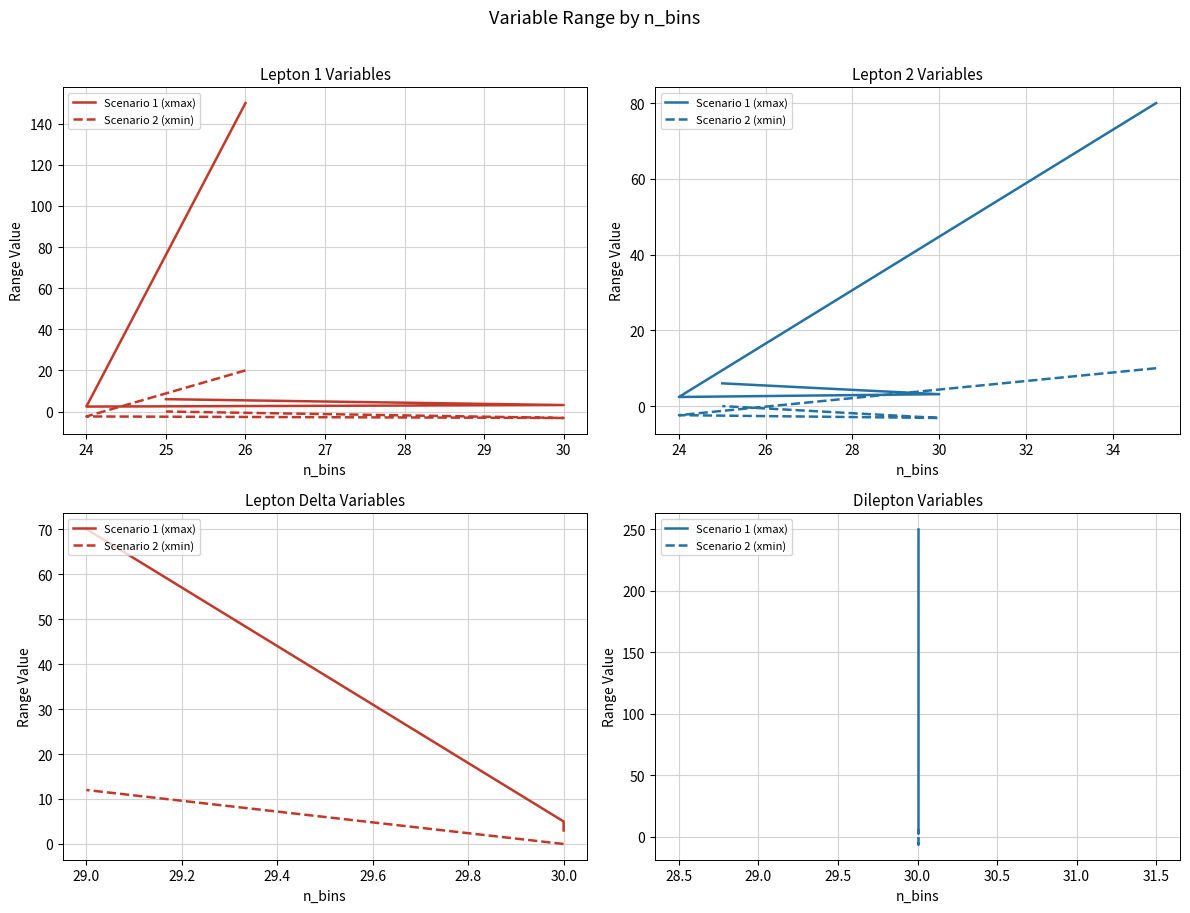

What are all the series names shown in the legend?

Scenario 1 (xmax), Scenario 2 (xmin)